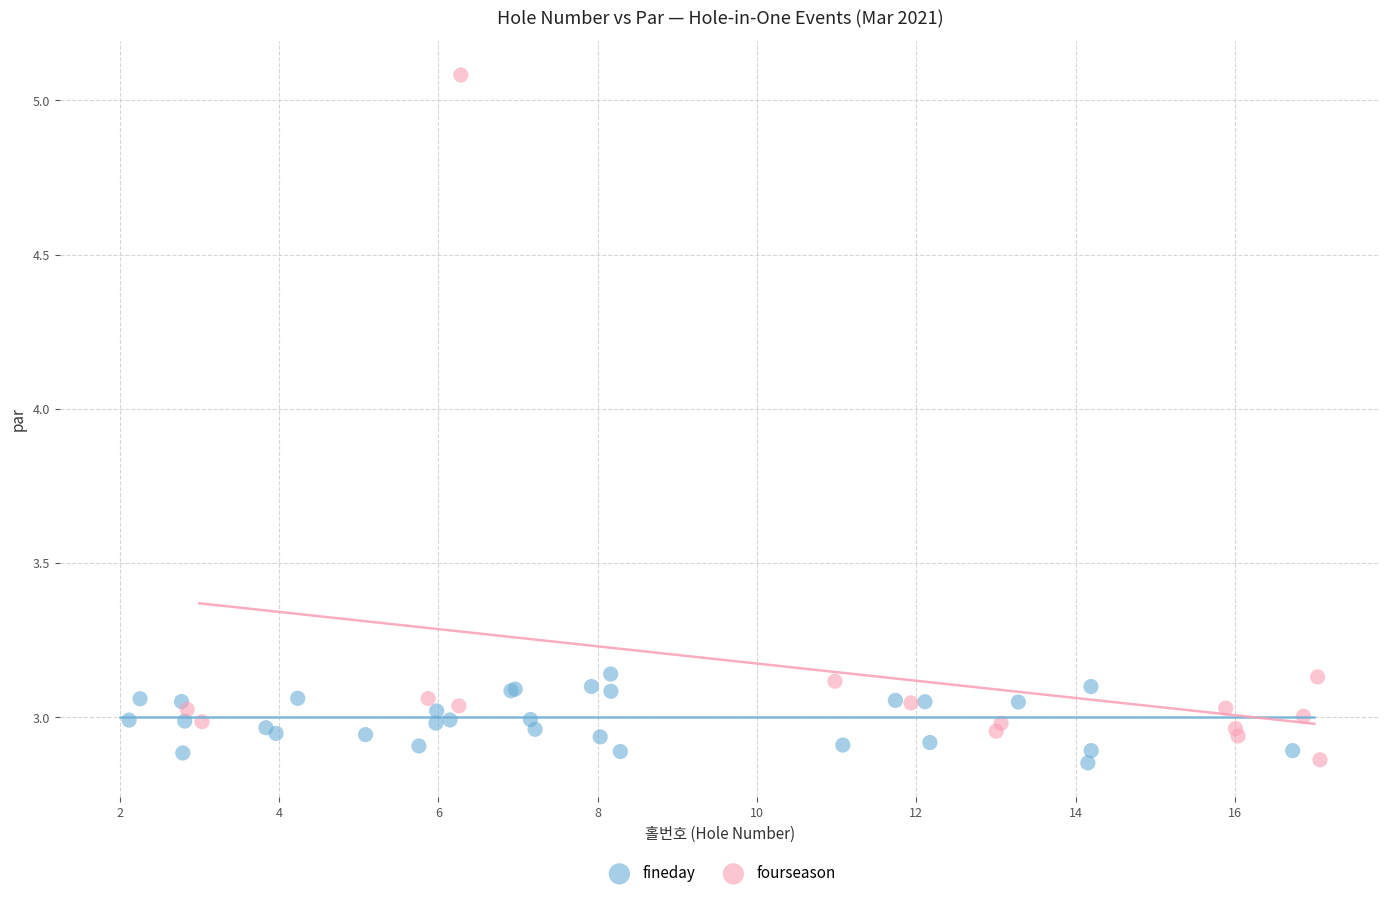

Which series reaches the maximum Y coordinate?

fourseason